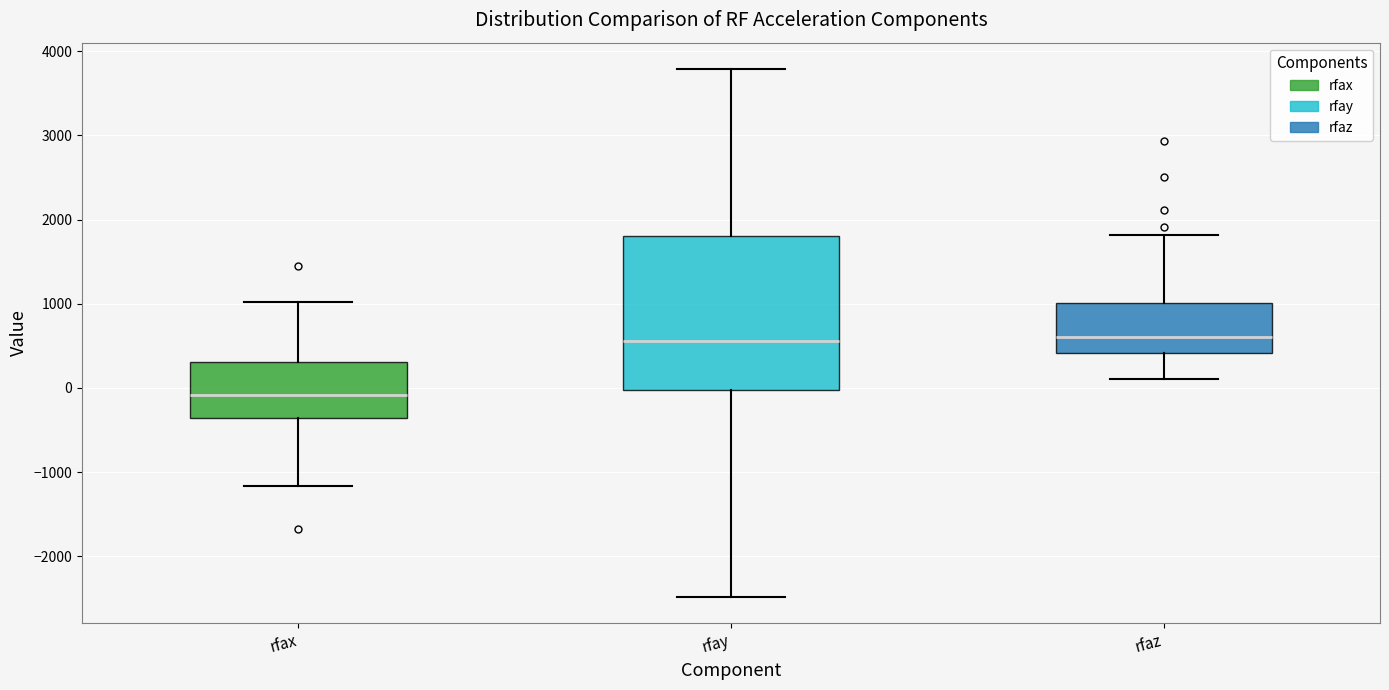

Where does the lower whisker of the box for rfaz end on the y-axis? The values are not printed on the chart, so give them approximately, as read against the axis.

100